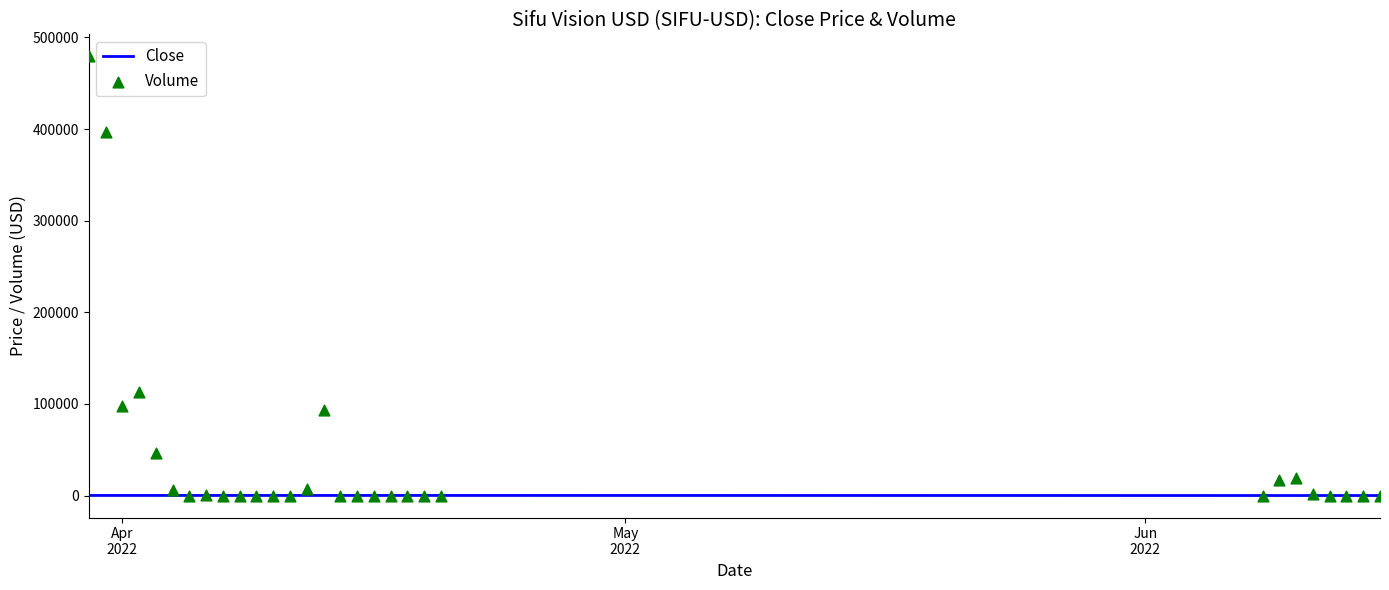

Which series reaches the maximum Y coordinate?

Volume